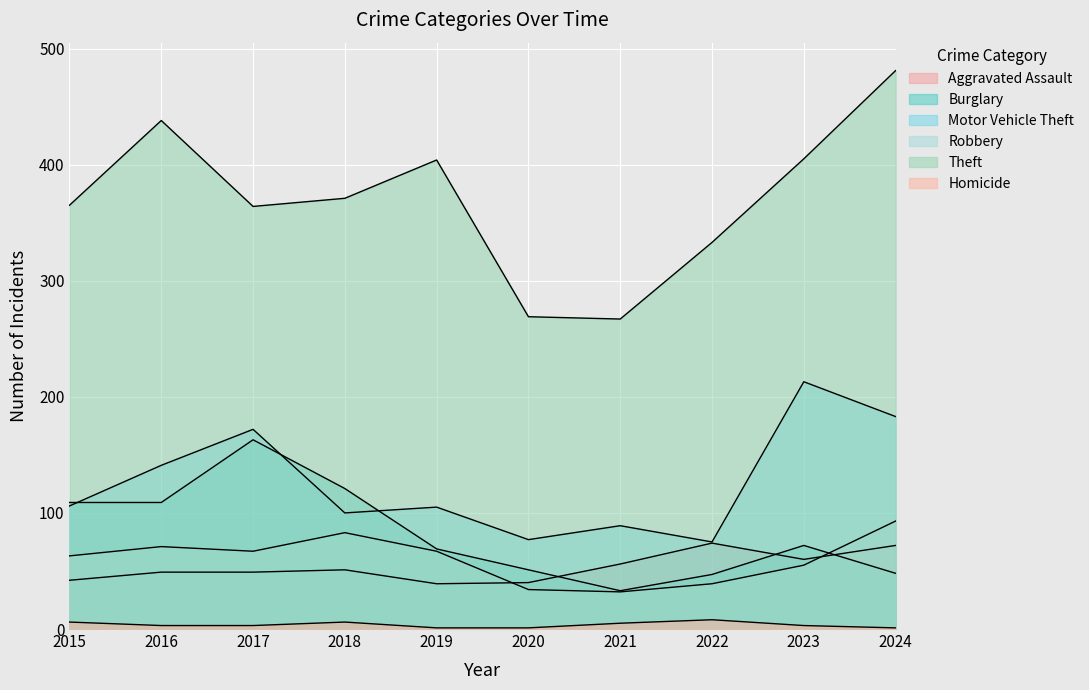

What is the total value across all series at 2021?

482